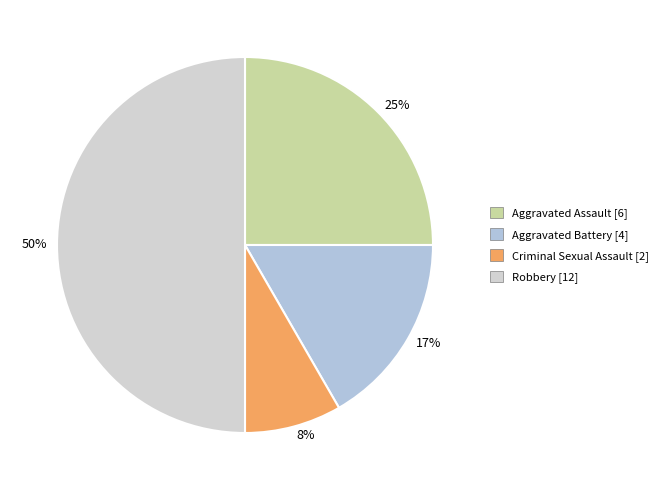

Is 8% the majority of the pie?

No